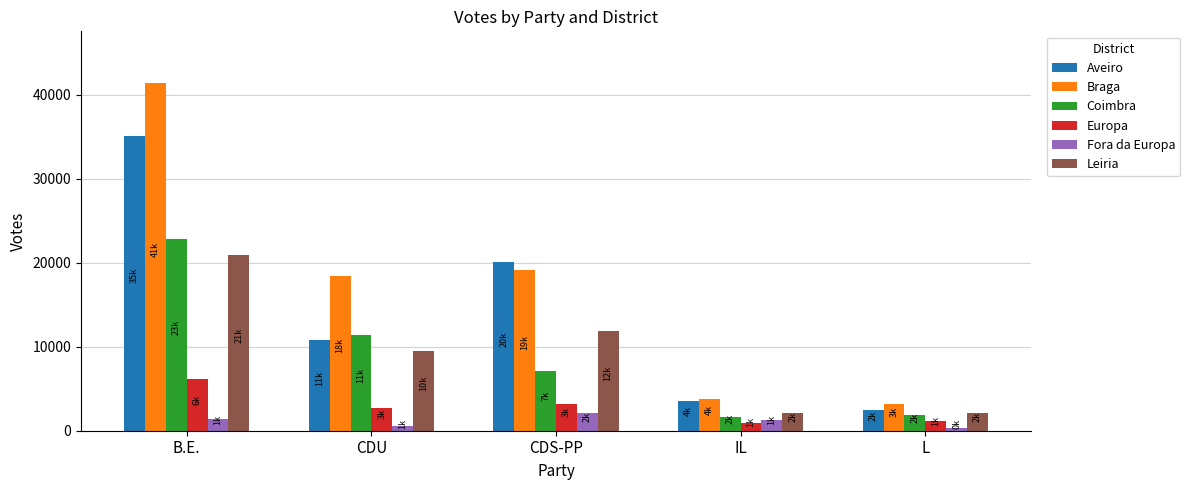

Count the number of data series in this chart.

6